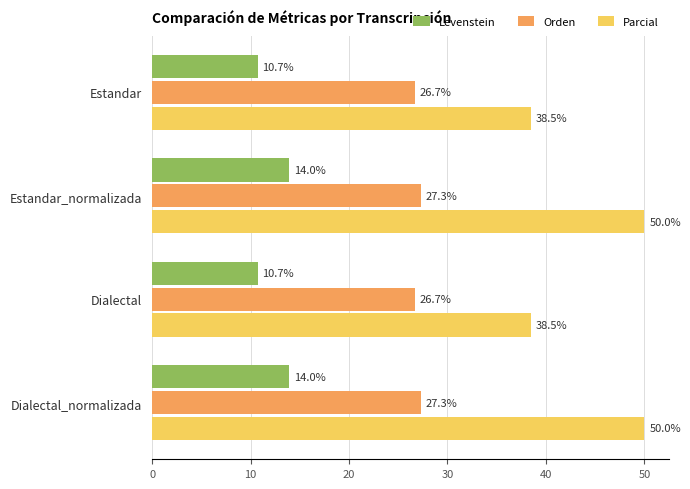

What is the maximum value shown in the chart?

50.0